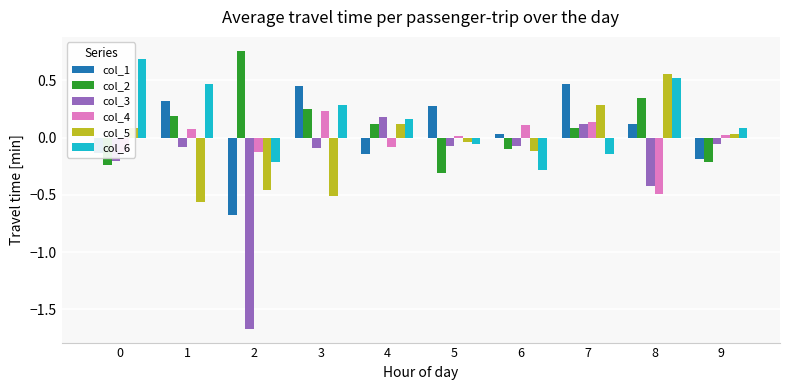

Count the number of categories in the chart.

10